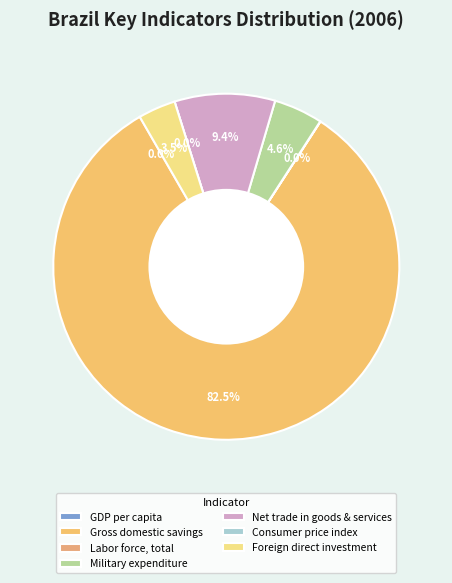

What is the total percentage of Gross domestic savings (current US$) and Consumer price index (2010 = 100)?

82.5%